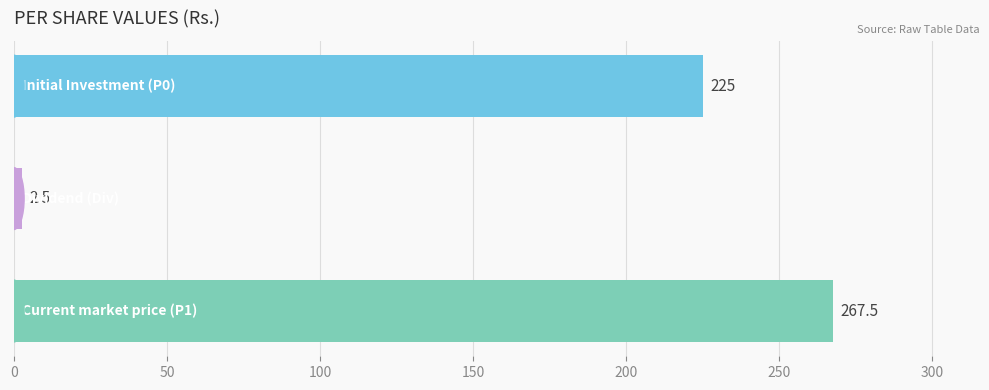

What is the value of the 2nd bar from the top?

2.5